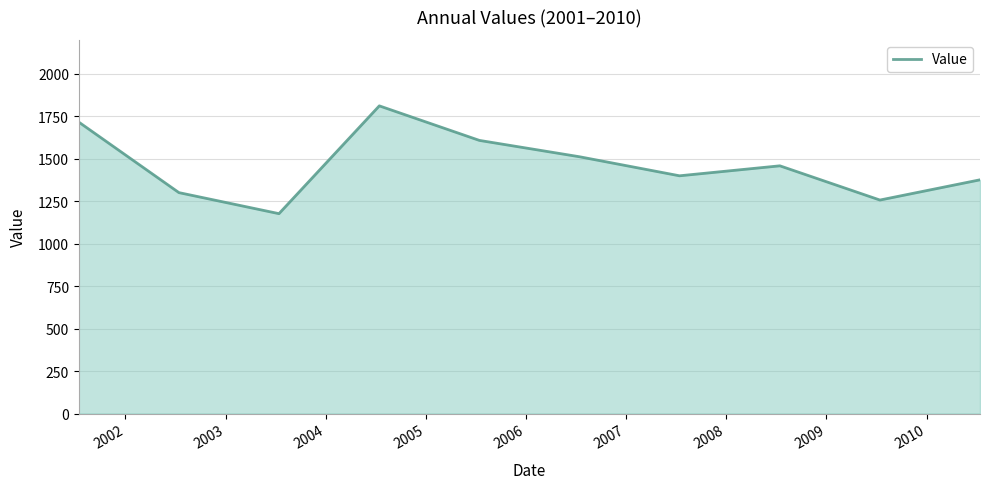

What is the smallest value displayed?

1176.8